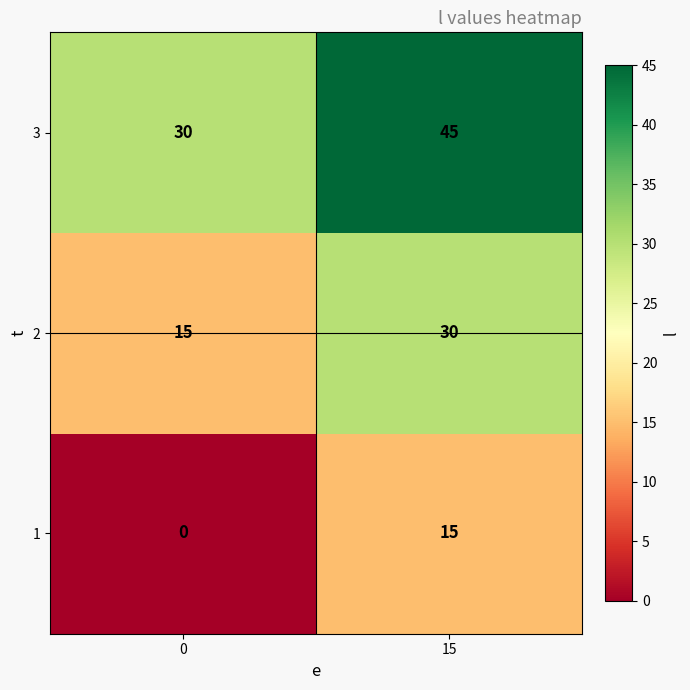

Count the number of data series in this chart.

3